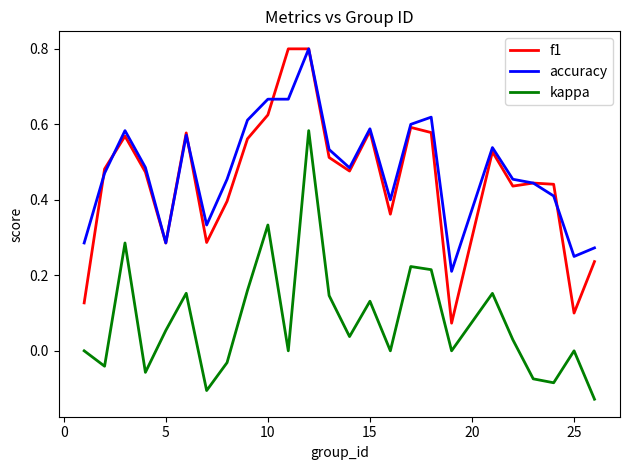

Is this an area chart (filled region under the line)?

No